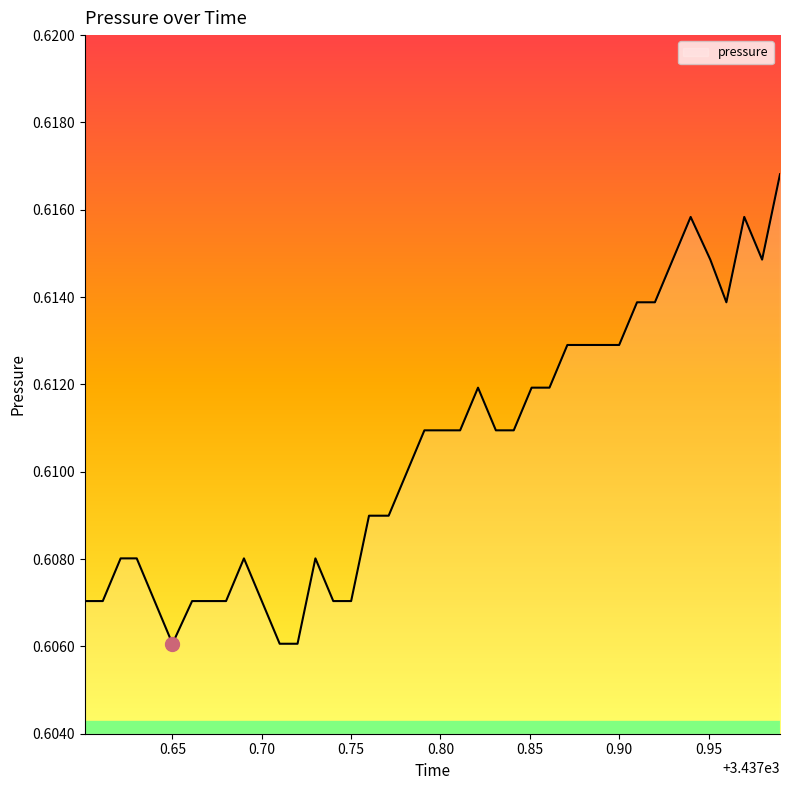

What is the average value?

0.6